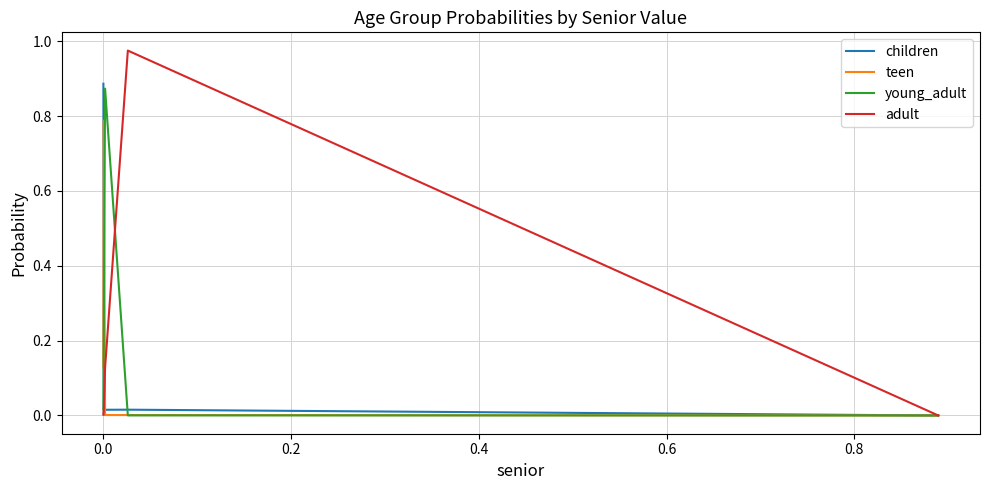

Which series has the widest spread of values?

adult